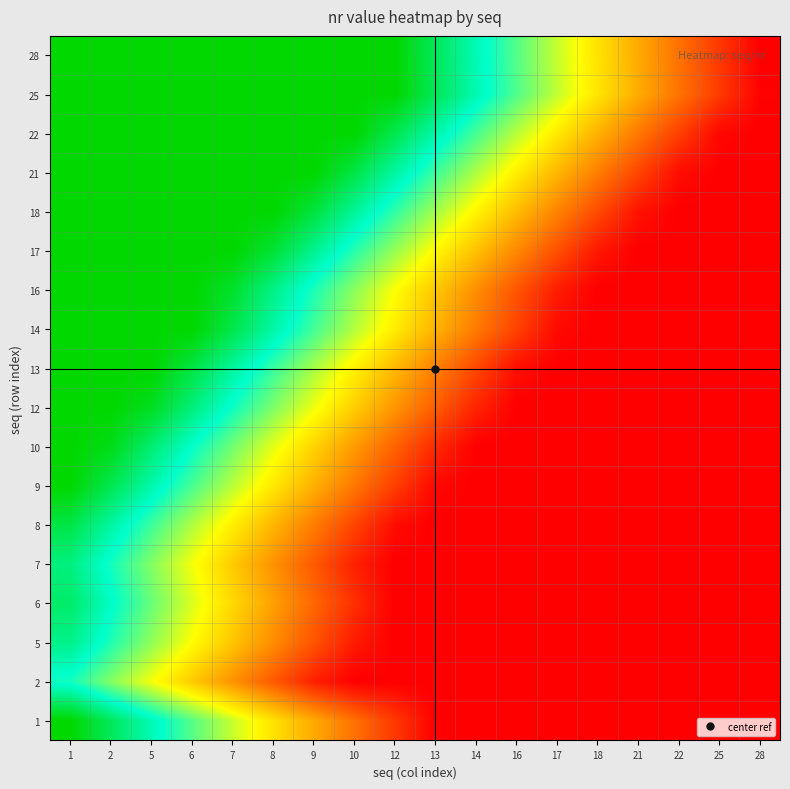

Reading left to right, extract all data points from this chart.

1: 1=1.0	2=0.9	5=0.8	6=0.7	7=0.6	8=0.4	9=0.3	10=0.2	12=0.1	13=0.0	14=0.0	16=0.0	17=0.0	18=0.0	21=0.0	22=0.0	25=0.0	28=0.0
2: 1=0.7	2=0.6	5=0.5	6=0.4	7=0.3	8=0.2	9=0.1	10=0.0	12=0.0	13=0.0	14=0.0	16=0.0	17=0.0	18=0.0	21=0.0	22=0.0	25=0.0	28=0.0
5: 1=0.8	2=0.7	5=0.6	6=0.5	7=0.4	8=0.3	9=0.2	10=0.1	12=0.0	13=0.0	14=0.0	16=0.0	17=0.0	18=0.0	21=0.0	22=0.0	25=0.0	28=0.0
6: 1=0.9	2=0.8	5=0.6	6=0.5	7=0.4	8=0.3	9=0.2	10=0.1	12=0.0	13=0.0	14=0.0	16=0.0	17=0.0	18=0.0	21=0.0	22=0.0	25=0.0	28=0.0
7: 1=0.8	2=0.7	5=0.6	6=0.5	7=0.4	8=0.3	9=0.2	10=0.1	12=0.0	13=0.0	14=0.0	16=0.0	17=0.0	18=0.0	21=0.0	22=0.0	25=0.0	28=0.0
8: 1=0.9	2=0.8	5=0.7	6=0.6	7=0.5	8=0.4	9=0.2	10=0.1	12=0.0	13=0.0	14=0.0	16=0.0	17=0.0	18=0.0	21=0.0	22=0.0	25=0.0	28=0.0
9: 1=1.0	2=0.9	5=0.8	6=0.7	7=0.6	8=0.5	9=0.3	10=0.2	12=0.1	13=0.0	14=0.0	16=0.0	17=0.0	18=0.0	21=0.0	22=0.0	25=0.0	28=0.0
10: 1=1.0	2=1.0	5=0.9	6=0.7	7=0.6	8=0.5	9=0.4	10=0.3	12=0.2	13=0.1	14=0.0	16=0.0	17=0.0	18=0.0	21=0.0	22=0.0	25=0.0	28=0.0
12: 1=1.0	2=1.0	5=1.0	6=0.9	7=0.7	8=0.6	9=0.5	10=0.4	12=0.3	13=0.2	14=0.1	16=0.0	17=0.0	18=0.0	21=0.0	22=0.0	25=0.0	28=0.0
13: 1=1.0	2=1.0	5=1.0	6=0.9	7=0.8	8=0.7	9=0.6	10=0.5	12=0.4	13=0.3	14=0.1	16=0.0	17=0.0	18=0.0	21=0.0	22=0.0	25=0.0	28=0.0
14: 1=1.0	2=1.0	5=1.0	6=1.0	7=0.9	8=0.8	9=0.7	10=0.6	12=0.5	13=0.4	14=0.2	16=0.1	17=0.0	18=0.0	21=0.0	22=0.0	25=0.0	28=0.0
16: 1=1.0	2=1.0	5=1.0	6=1.0	7=0.9	8=0.8	9=0.7	10=0.6	12=0.5	13=0.4	14=0.3	16=0.2	17=0.1	18=0.0	21=0.0	22=0.0	25=0.0	28=0.0
17: 1=1.0	2=1.0	5=1.0	6=1.0	7=1.0	8=0.9	9=0.8	10=0.7	12=0.6	13=0.5	14=0.4	16=0.3	17=0.2	18=0.0	21=0.0	22=0.0	25=0.0	28=0.0
18: 1=1.0	2=1.0	5=1.0	6=1.0	7=1.0	8=1.0	9=0.9	10=0.8	12=0.7	13=0.6	14=0.5	16=0.4	17=0.3	18=0.1	21=0.0	22=0.0	25=0.0	28=0.0
21: 1=1.0	2=1.0	5=1.0	6=1.0	7=1.0	8=1.0	9=1.0	10=0.9	12=0.8	13=0.7	14=0.6	16=0.5	17=0.4	18=0.2	21=0.1	22=0.0	25=0.0	28=0.0
22: 1=1.0	2=1.0	5=1.0	6=1.0	7=1.0	8=1.0	9=1.0	10=1.0	12=0.9	13=0.8	14=0.7	16=0.6	17=0.5	18=0.3	21=0.2	22=0.1	25=0.0	28=0.0
25: 1=1.0	2=1.0	5=1.0	6=1.0	7=1.0	8=1.0	9=1.0	10=1.0	12=1.0	13=0.9	14=0.8	16=0.7	17=0.6	18=0.4	21=0.3	22=0.2	25=0.1	28=0.0
28: 1=1.0	2=1.0	5=1.0	6=1.0	7=1.0	8=1.0	9=1.0	10=1.0	12=1.0	13=0.9	14=0.8	16=0.7	17=0.6	18=0.4	21=0.3	22=0.2	25=0.1	28=0.0